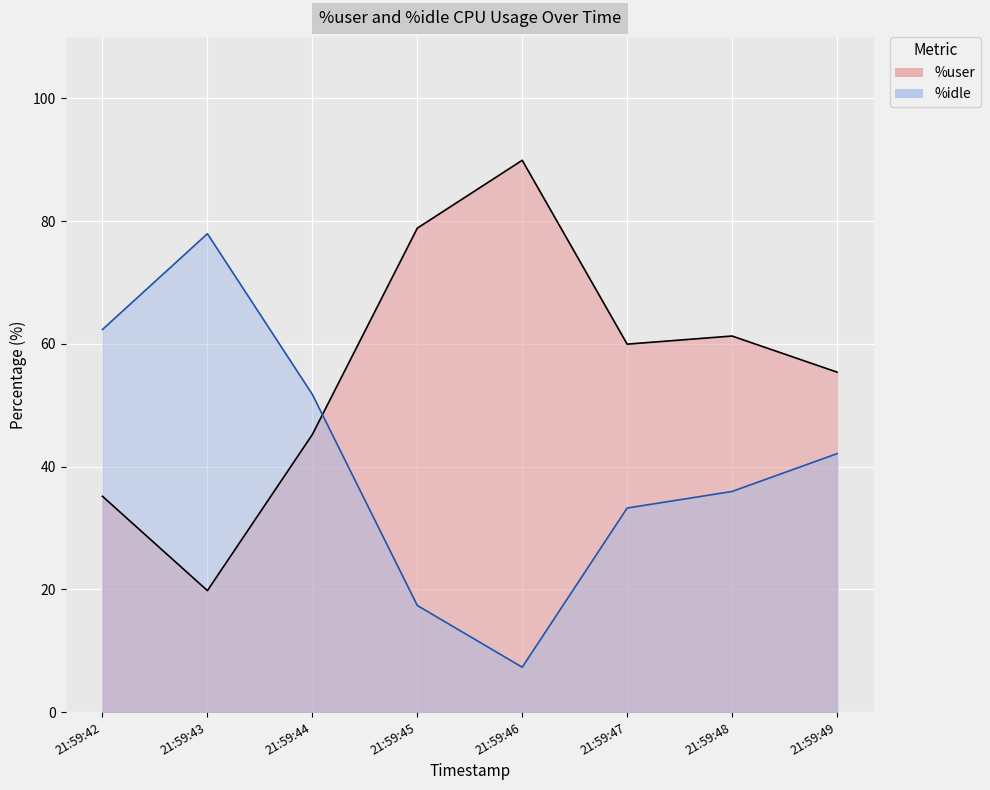

Is the value of %idle at 21:59:44 greater than the value of %user at 21:59:43?

Yes